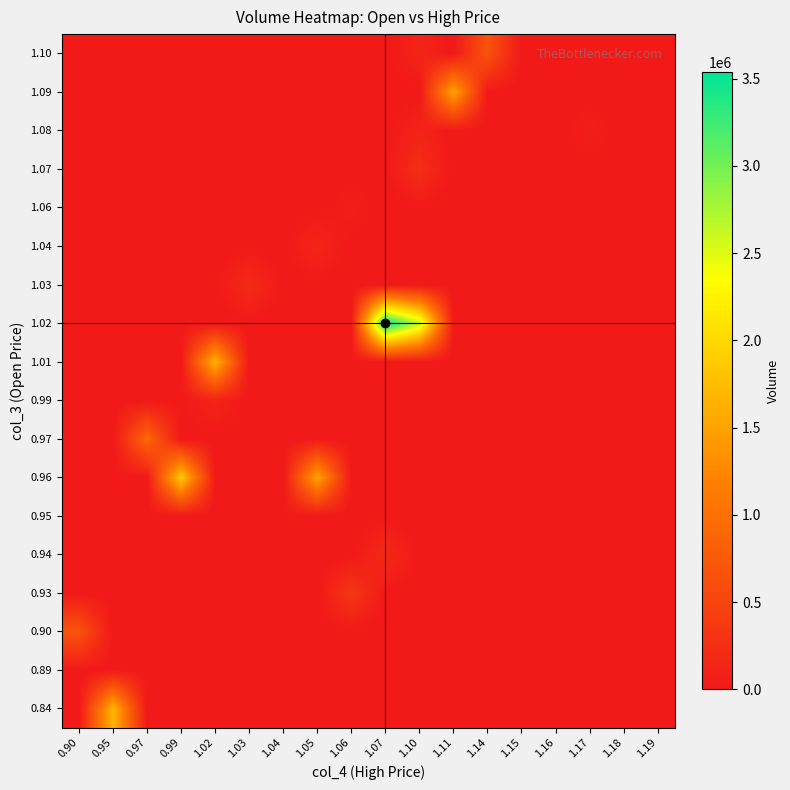

Reading right to left, list all the values displayed in this chart.

row_0: 1.19=0	1.18=0	1.17=0	1.16=0	1.15=0	1.14=0	1.11=0	1.10=0	1.07=0	1.06=0	1.05=0	1.04=0	1.03=0	1.02=0	0.99=0	0.97=0	0.95=1680230	0.90=0
row_1: 1.19=0	1.18=0	1.17=0	1.16=0	1.15=0	1.14=0	1.11=0	1.10=0	1.07=0	1.06=0	1.05=0	1.04=0	1.03=0	1.02=0	0.99=0	0.97=0	0.95=15840	0.90=0
row_2: 1.19=0	1.18=0	1.17=0	1.16=0	1.15=0	1.14=0	1.11=0	1.10=0	1.07=0	1.06=0	1.05=0	1.04=0	1.03=0	1.02=0	0.99=0	0.97=0	0.95=0	0.90=676310
row_3: 1.19=0	1.18=0	1.17=0	1.16=0	1.15=0	1.14=0	1.11=0	1.10=0	1.07=0	1.06=344360	1.05=0	1.04=0	1.03=0	1.02=0	0.99=0	0.97=0	0.95=0	0.90=0
row_4: 1.19=0	1.18=0	1.17=0	1.16=0	1.15=0	1.14=0	1.11=0	1.10=0	1.07=194770	1.06=0	1.05=0	1.04=0	1.03=0	1.02=0	0.99=0	0.97=0	0.95=0	0.90=0
row_5: 1.19=0	1.18=0	1.17=0	1.16=0	1.15=0	1.14=0	1.11=0	1.10=0	1.07=0	1.06=0	1.05=0	1.04=0	1.03=0	1.02=0	0.99=0	0.97=0	0.95=16940	0.90=0
row_6: 1.19=0	1.18=0	1.17=0	1.16=0	1.15=0	1.14=0	1.11=0	1.10=0	1.07=0	1.06=0	1.05=1522040	1.04=0	1.03=0	1.02=0	0.99=1884680	0.97=0	0.95=0	0.90=0
row_7: 1.19=0	1.18=0	1.17=0	1.16=0	1.15=0	1.14=0	1.11=0	1.10=0	1.07=0	1.06=0	1.05=0	1.04=0	1.03=0	1.02=0	0.99=0	0.97=909480	0.95=0	0.90=0
row_8: 1.19=0	1.18=0	1.17=0	1.16=0	1.15=0	1.14=0	1.11=0	1.10=0	1.07=0	1.06=0	1.05=0	1.04=0	1.03=0	1.02=121790	0.99=10890	0.97=0	0.95=0	0.90=0
row_9: 1.19=0	1.18=0	1.17=0	1.16=0	1.15=0	1.14=0	1.11=0	1.10=0	1.07=0	1.06=0	1.05=0	1.04=0	1.03=0	1.02=1671630	0.99=0	0.97=0	0.95=0	0.90=0
row_10: 1.19=0	1.18=0	1.17=0	1.16=0	1.15=0	1.14=0	1.11=0	1.10=2659280	1.07=3535680	1.06=0	1.05=0	1.04=0	1.03=0	1.02=0	0.99=0	0.97=0	0.95=0	0.90=0
row_11: 1.19=0	1.18=0	1.17=0	1.16=0	1.15=0	1.14=0	1.11=0	1.10=0	1.07=0	1.06=0	1.05=0	1.04=0	1.03=205190	1.02=0	0.99=0	0.97=0	0.95=0	0.90=0
row_12: 1.19=0	1.18=0	1.17=0	1.16=0	1.15=0	1.14=0	1.11=0	1.10=21040	1.07=0	1.06=0	1.05=137780	1.04=5200	1.03=0	1.02=0	0.99=0	0.97=0	0.95=0	0.90=0
row_13: 1.19=0	1.18=0	1.17=0	1.16=0	1.15=0	1.14=0	1.11=0	1.10=0	1.07=0	1.06=58920	1.05=0	1.04=0	1.03=0	1.02=0	0.99=0	0.97=0	0.95=0	0.90=0
row_14: 1.19=0	1.18=0	1.17=0	1.16=0	1.15=0	1.14=0	1.11=0	1.10=247180	1.07=5350	1.06=0	1.05=0	1.04=0	1.03=0	1.02=0	0.99=0	0.97=0	0.95=0	0.90=0
row_15: 1.19=0	1.18=0	1.17=64580	1.16=0	1.15=0	1.14=0	1.11=0	1.10=113600	1.07=0	1.06=0	1.05=0	1.04=0	1.03=0	1.02=0	0.99=0	0.97=0	0.95=0	0.90=0
row_16: 1.19=0	1.18=0	1.17=0	1.16=0	1.15=0	1.14=0	1.11=1526820	1.10=0	1.07=0	1.06=0	1.05=0	1.04=0	1.03=0	1.02=0	0.99=0	0.97=0	0.95=0	0.90=0
row_17: 1.19=0	1.18=0	1.17=0	1.16=0	1.15=0	1.14=674670	1.11=0	1.10=129800	1.07=0	1.06=0	1.05=0	1.04=0	1.03=0	1.02=0	0.99=0	0.97=0	0.95=0	0.90=0